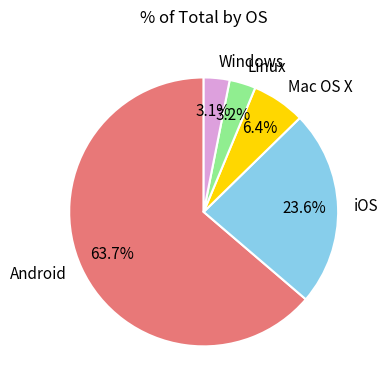

Is there any slice that represents more than half of the pie?

Yes